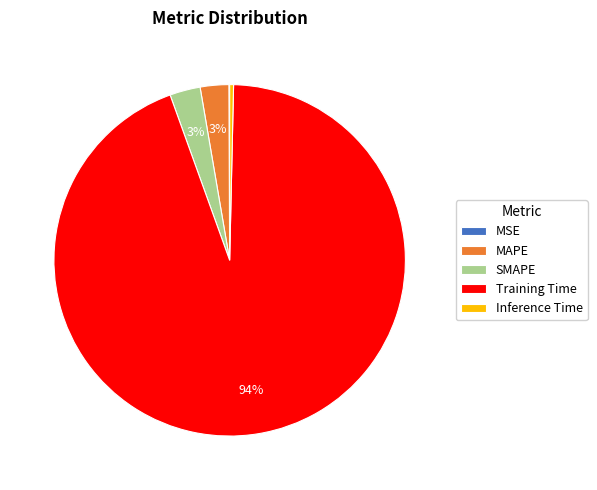

Which has a higher value, Training Time or SMAPE?

Training Time